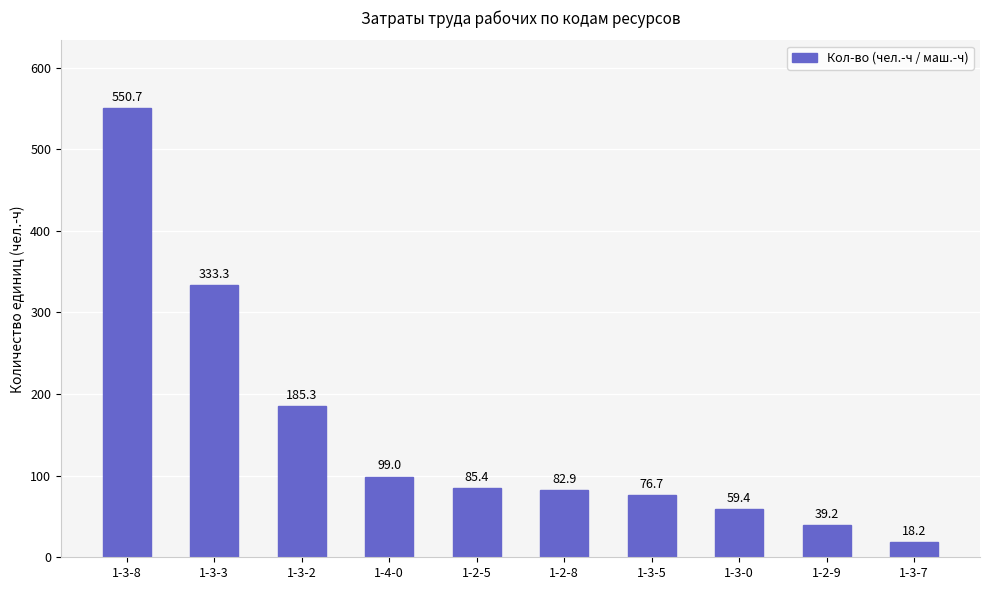

How many data points does each series have?

10